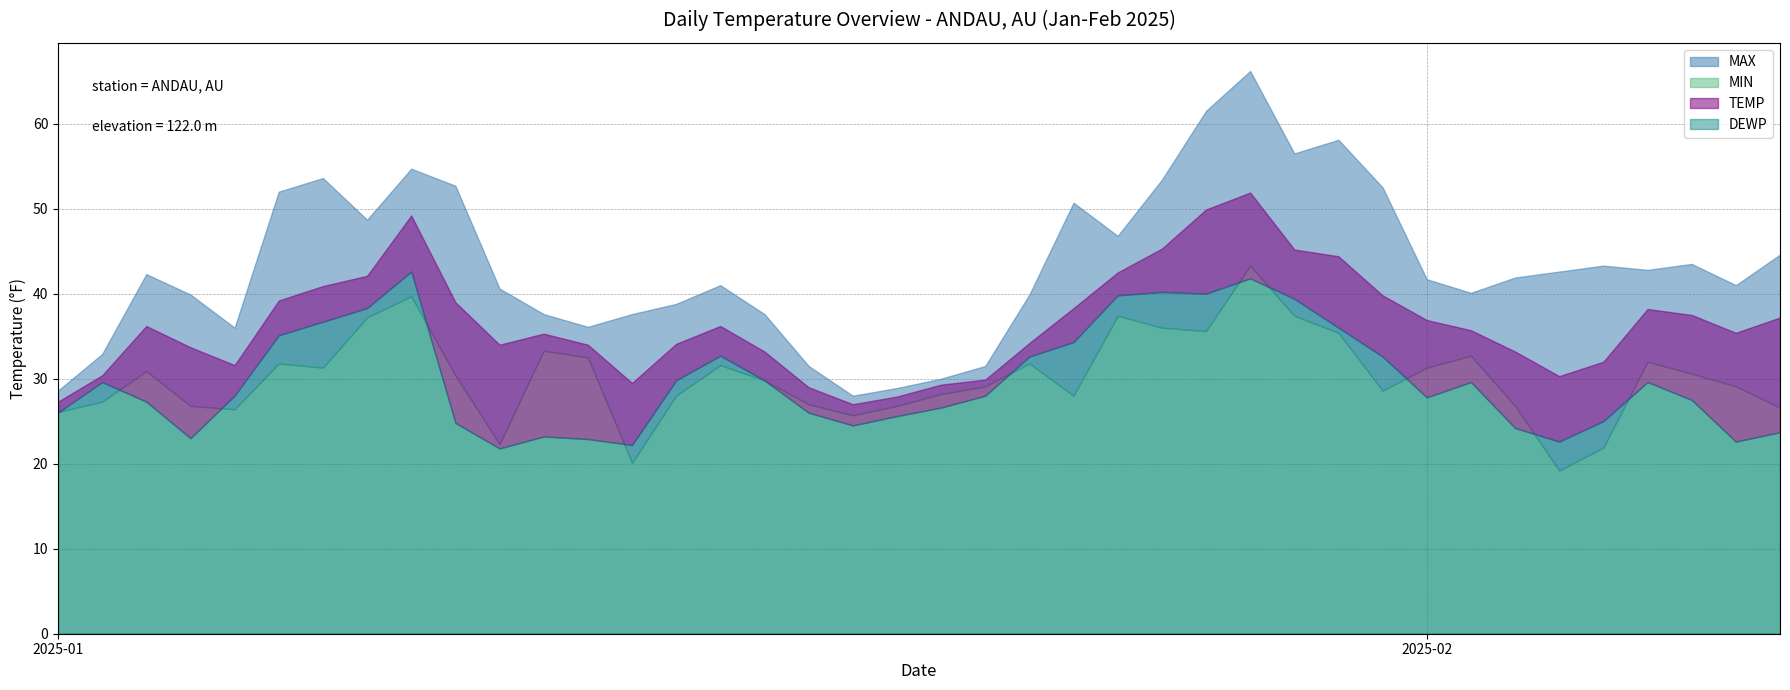

Is it true that DEWP equals 36.1 at 2025-01-11?

False